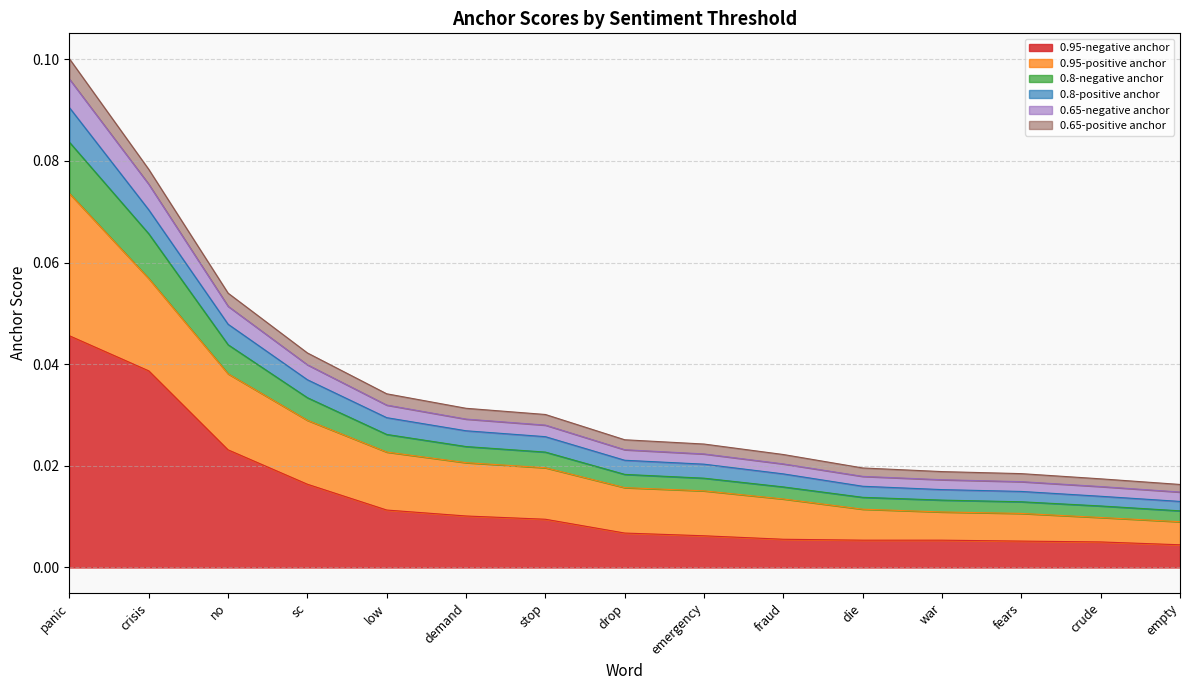

At which category is the sum across all series the highest?

panic